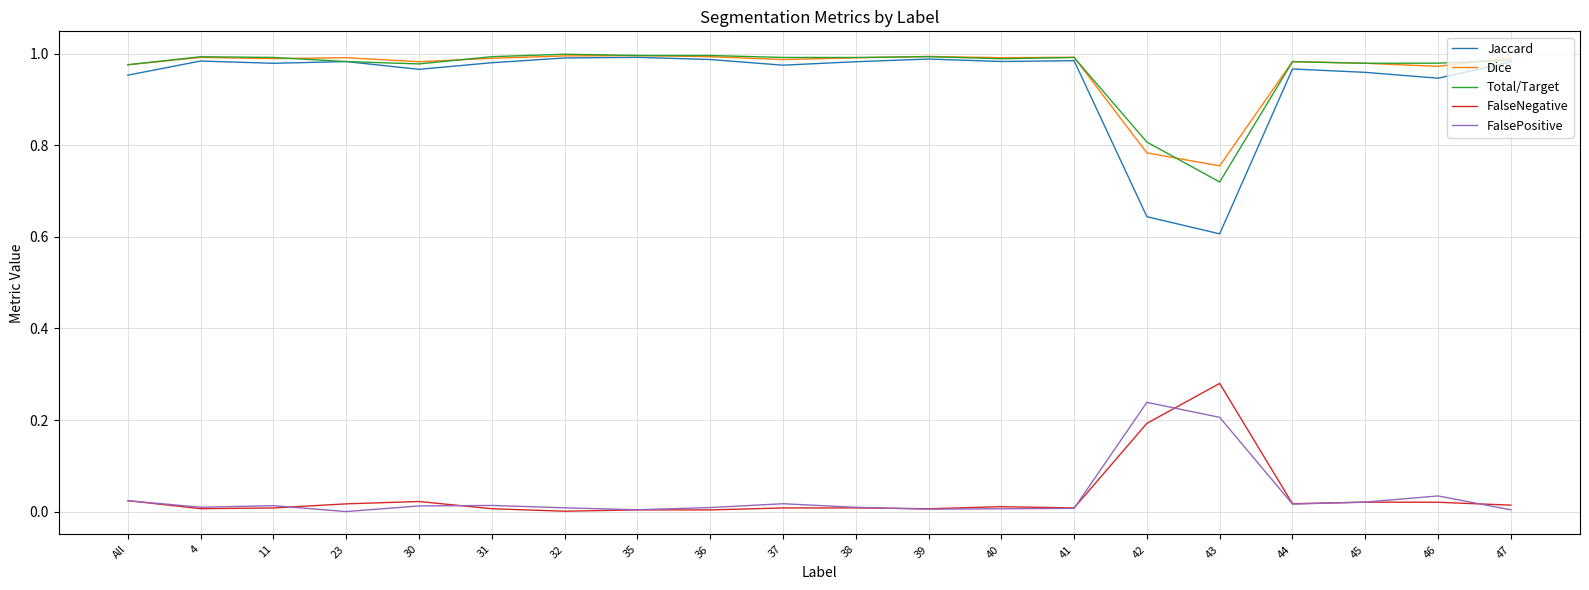

At which label does FalsePositive reach its peak?

42